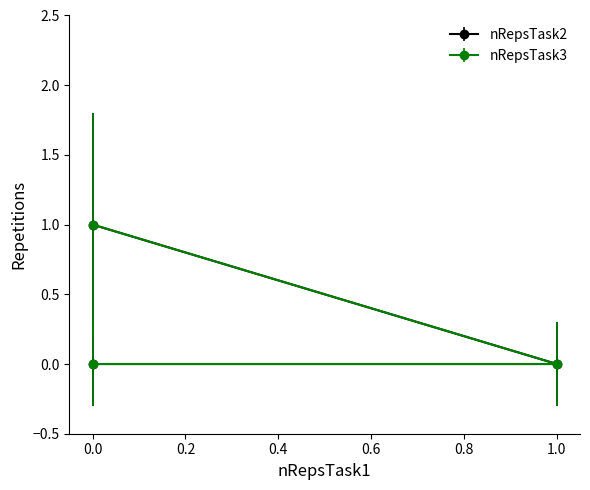

What is the total value across all series at 0?

1